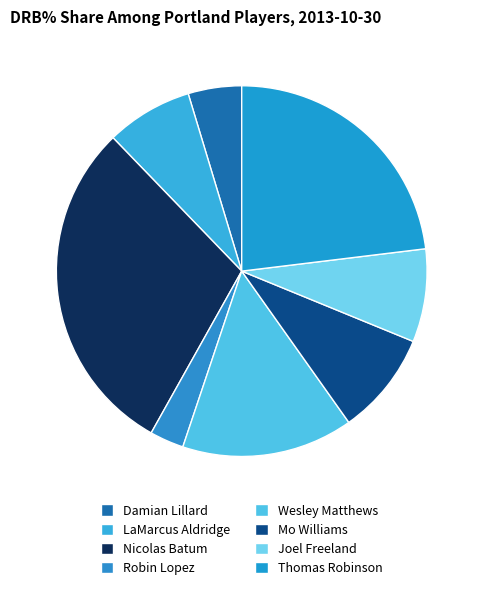

Between Damian Lillard and Wesley Matthews, which is larger?

Wesley Matthews